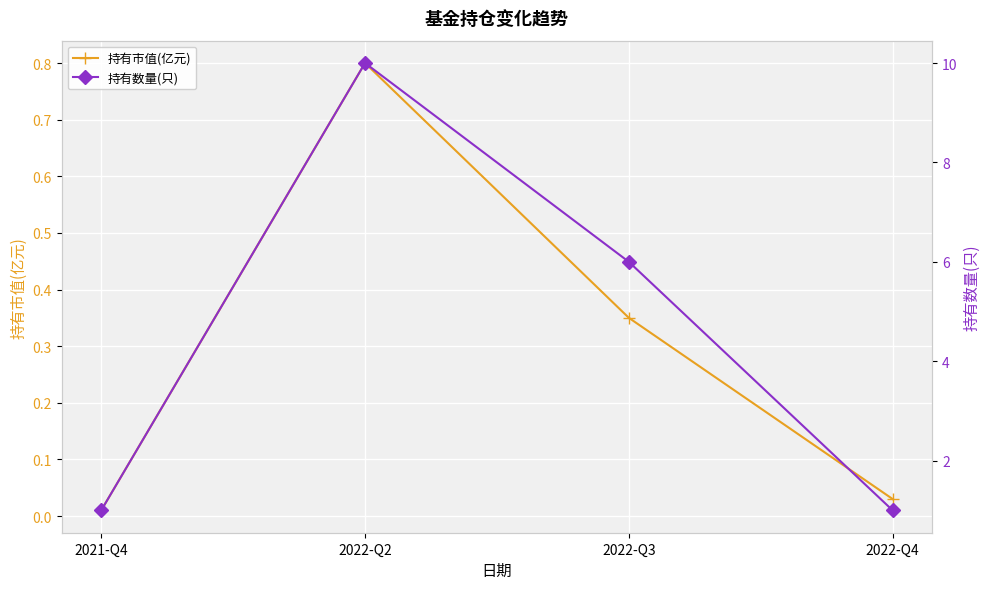

What value does the 持有市值(亿元) series have at 2022-Q3?

0.3